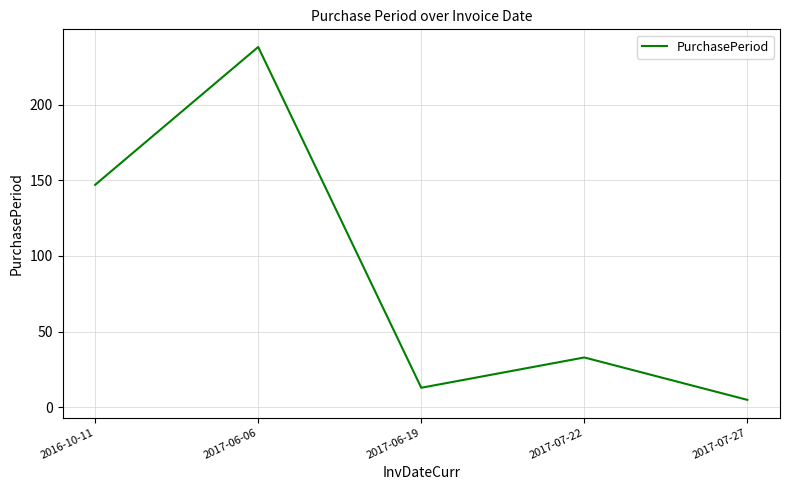

Approximately how many times larger is the value at 2017-07-22 compared to 2017-06-19?

2.5